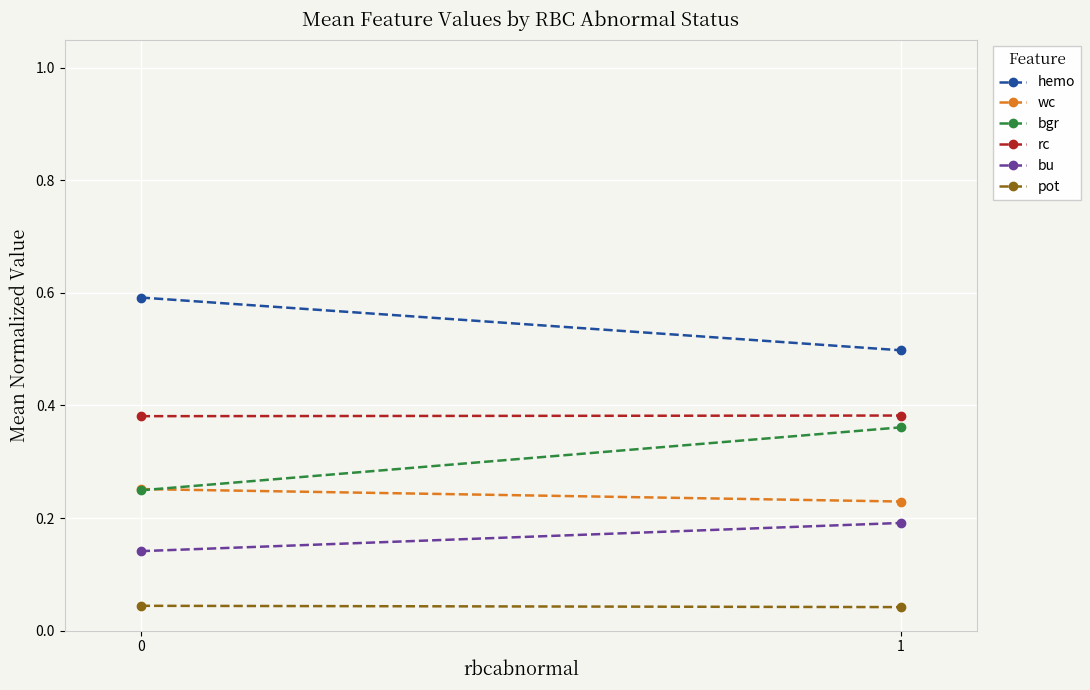

Is this an area chart (filled region under the line)?

No